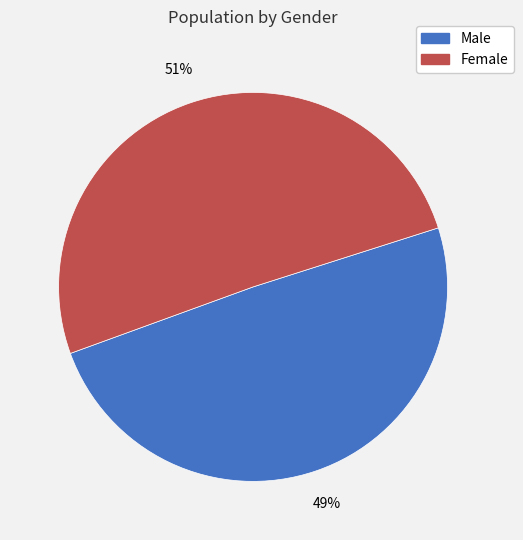

Is the sum of Male and Female greater than half?

Yes